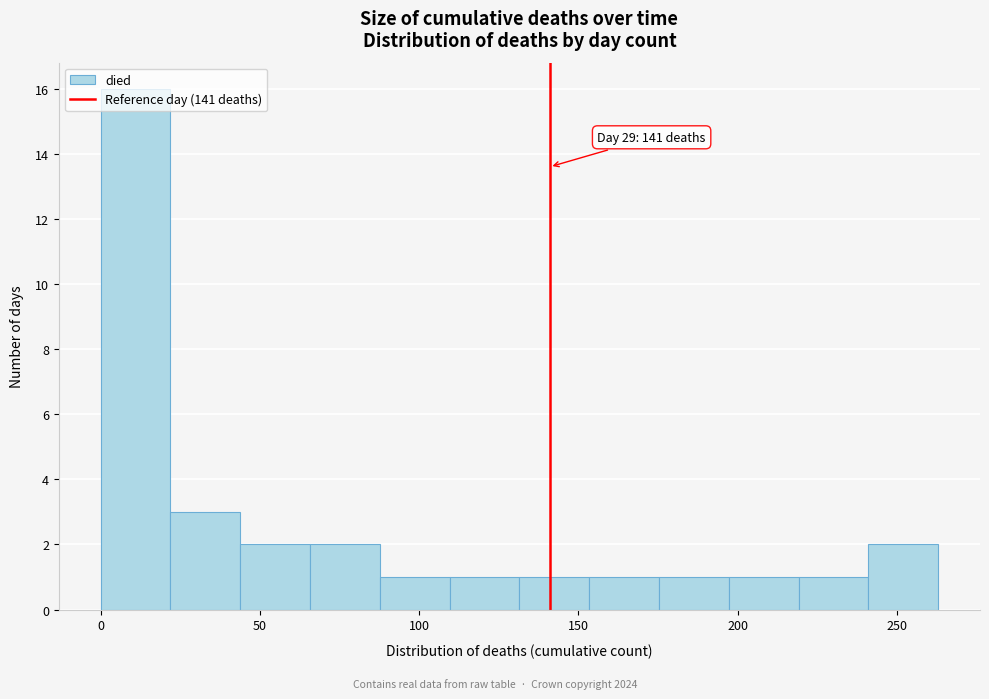

Over which range of the x-axis is the bar tallest?

0 to 20